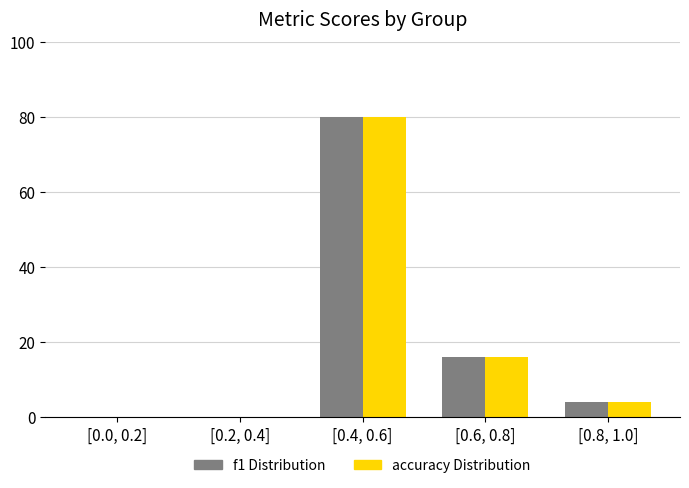

At which category is the sum across all series the highest?

[0.4, 0.6]